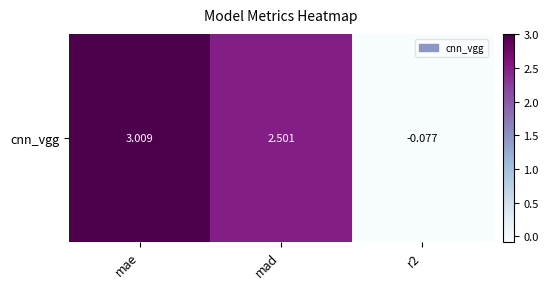

What is the average value?

1.8